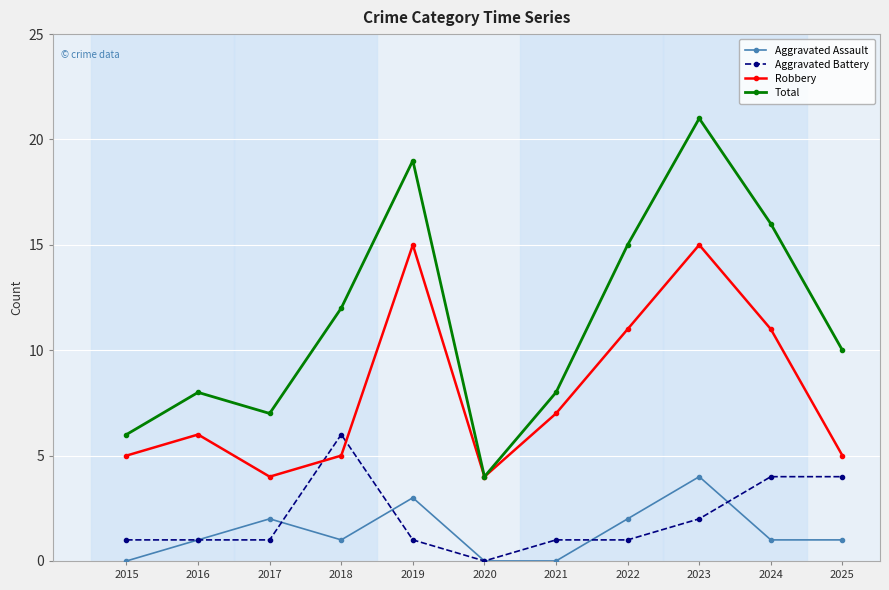

In Robbery, how many points are lower than both neighbors (excluding endpoints)?

2